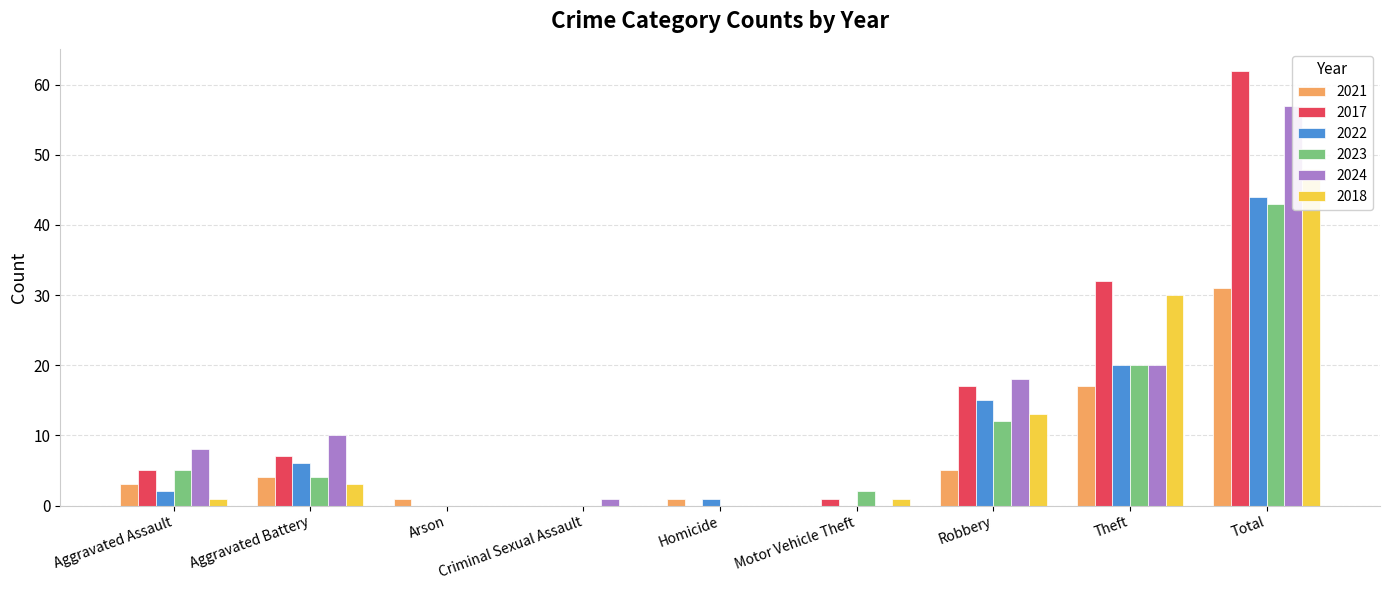

What is the label of the 7th bar from the right?

Arson